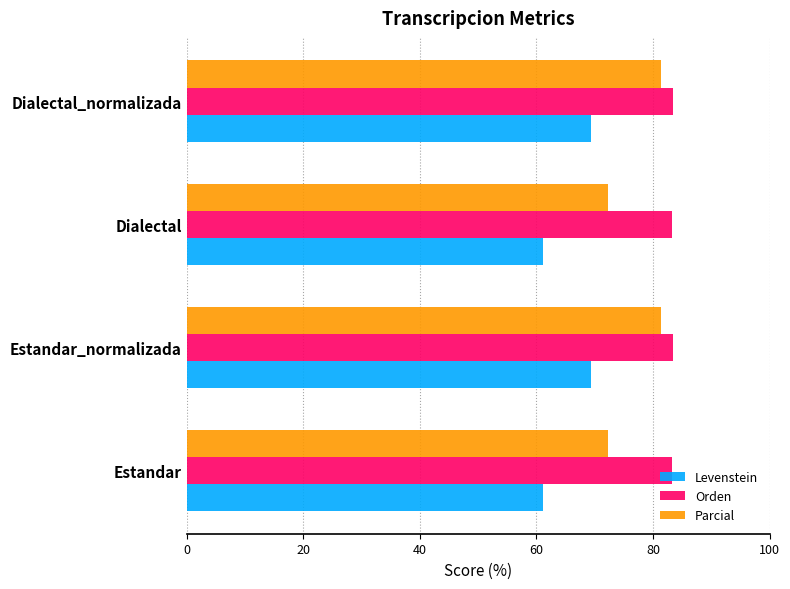

List the series in order of their overall mean, highest first.

Orden, Parcial, Levenstein